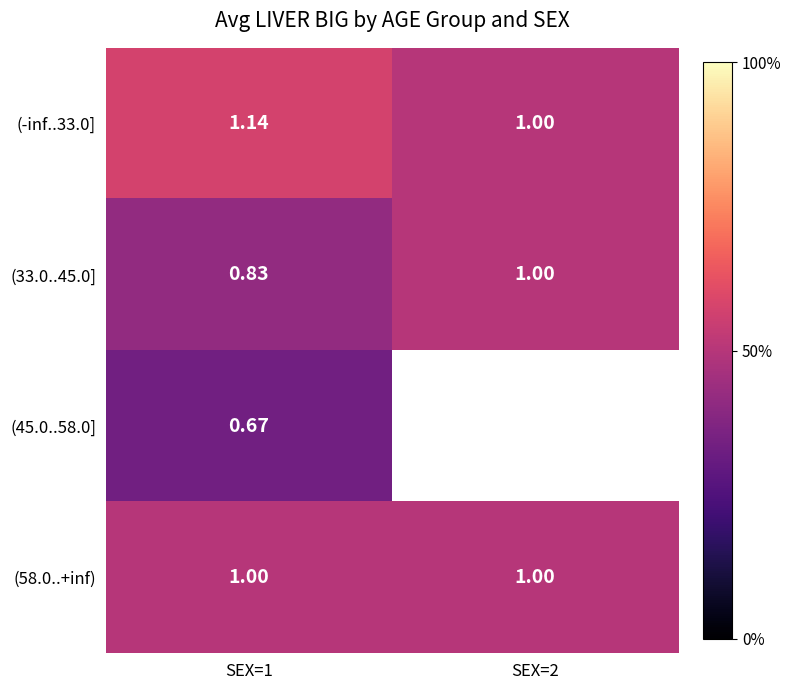

Is the value of (58.0..+inf) at SEX=1 greater than the value of (-inf..33.0] at SEX=1?

No